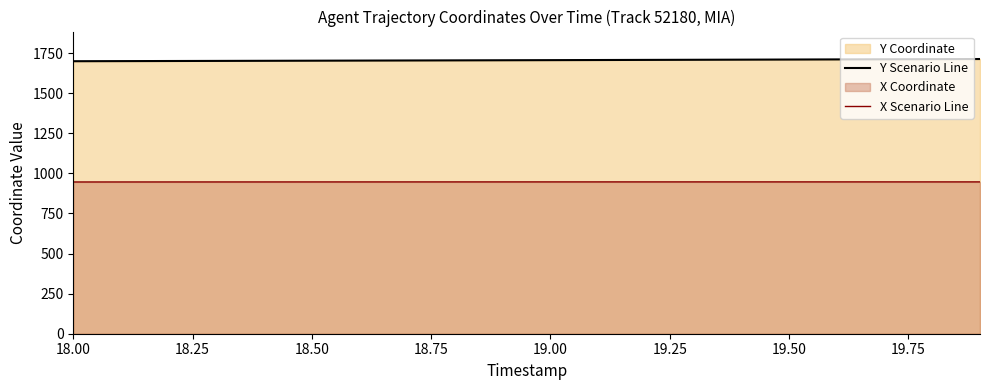

What is the sum of all Y Scenario Line values?

34126.6